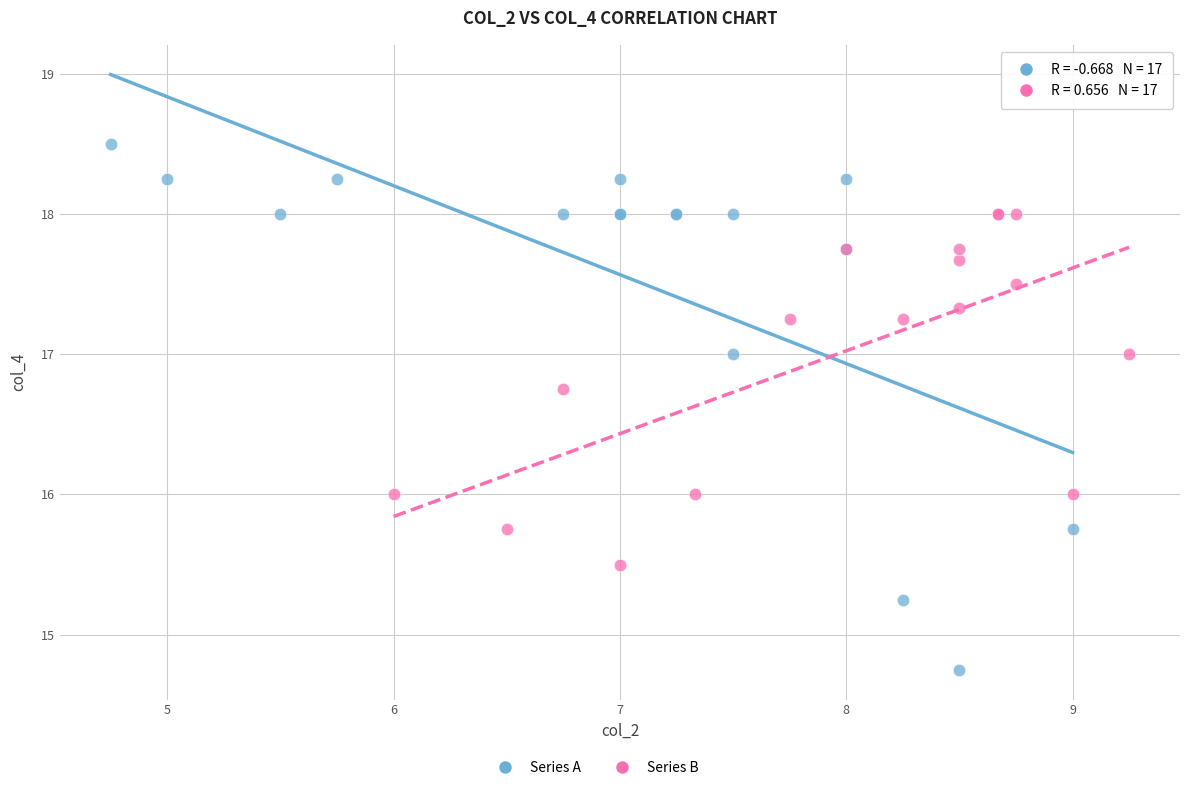

Which series reaches the maximum Y coordinate?

Series A